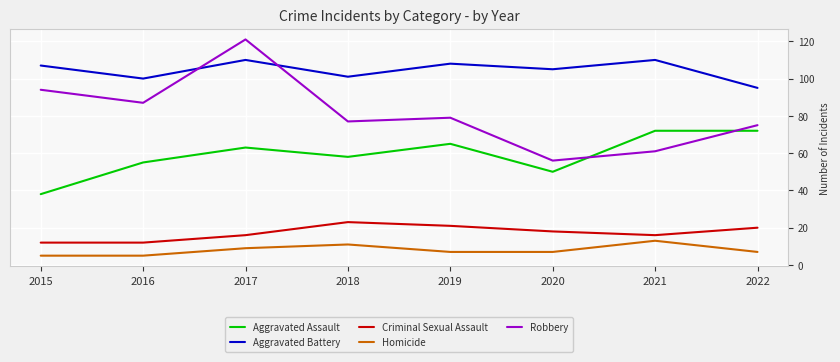

What is the spread (max minus min) of values at 2018?

90